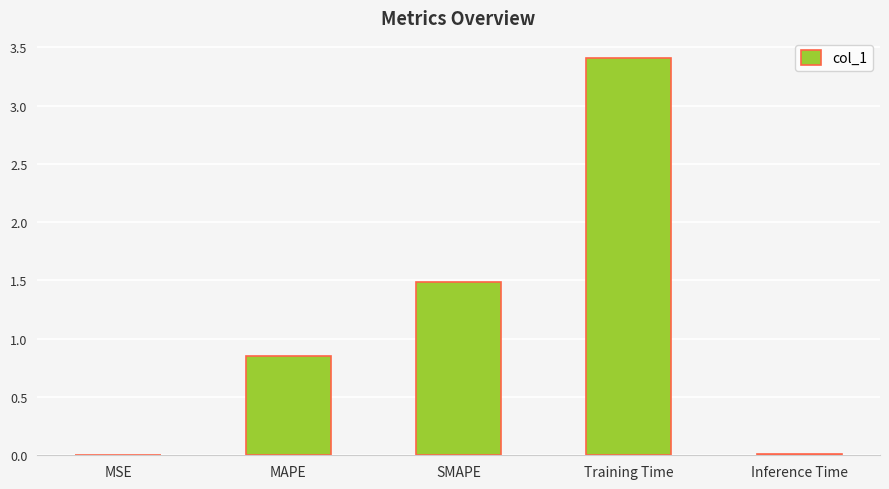

Between MAPE and SMAPE, which is larger?

SMAPE